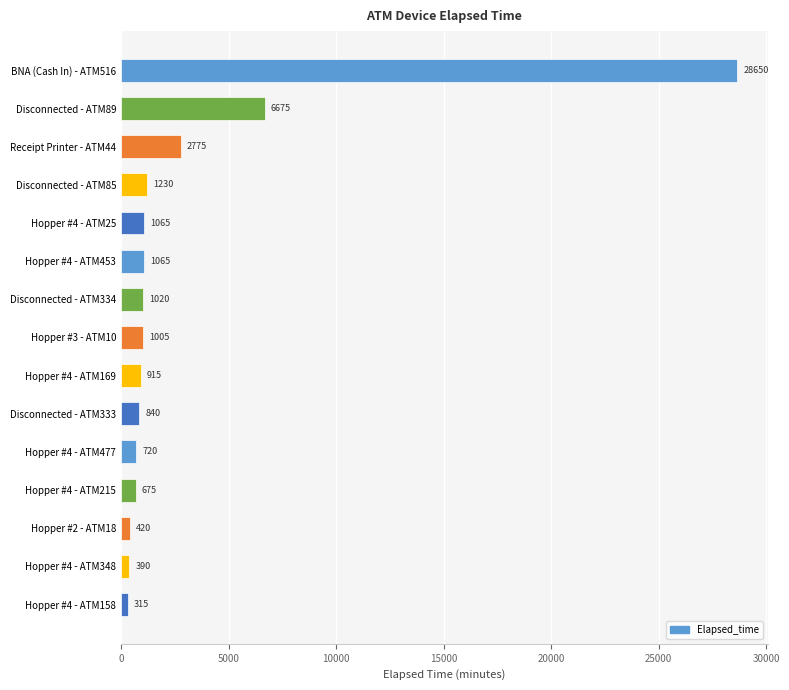

What is the value of the 5th bar from the top?

1065